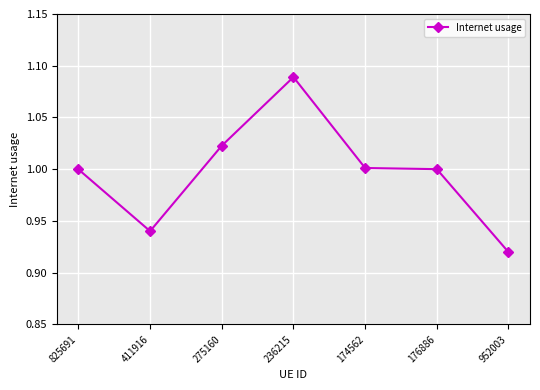

Between 176886 and 236215, which is larger?

236215